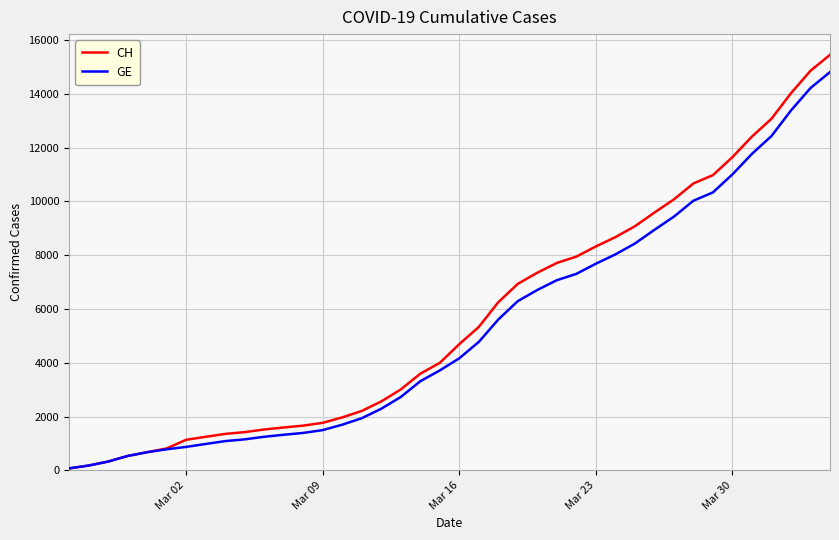

Rank the series by their average value, from lowest to highest.

GE, CH